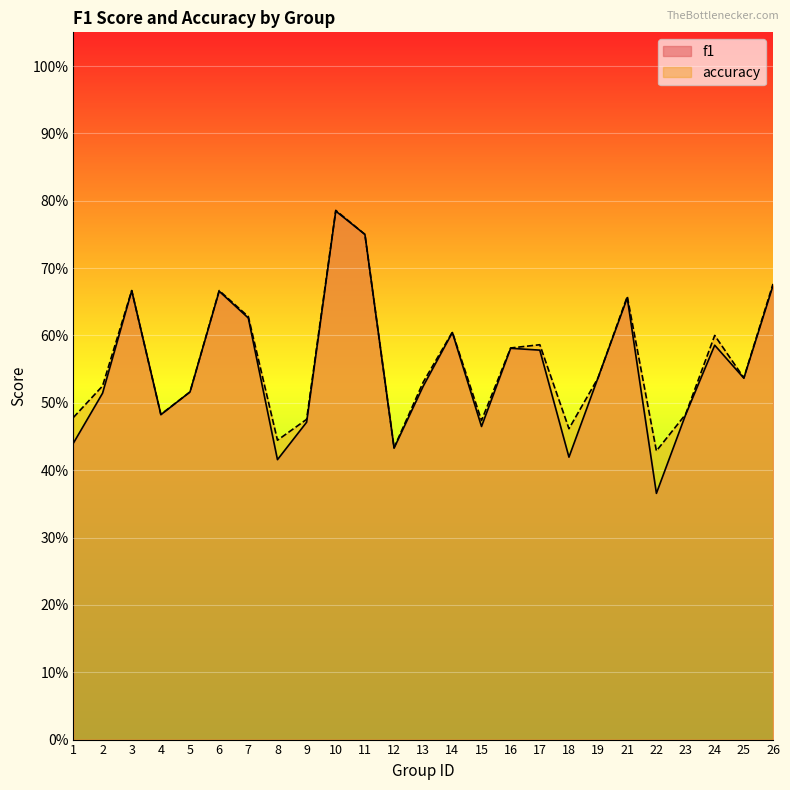

Reading left to right, transcribe all the data shown in this chart.

f1: 1=0.4	2=0.5	3=0.7	4=0.5	5=0.5	6=0.7	7=0.6	8=0.4	9=0.5	10=0.8	11=0.8	12=0.4	13=0.5	14=0.6	15=0.5	16=0.6	17=0.6	18=0.4	19=0.5	21=0.7	22=0.4	23=0.5	24=0.6	25=0.5	26=0.7
accuracy: 1=0.5	2=0.5	3=0.7	4=0.5	5=0.5	6=0.7	7=0.6	8=0.4	9=0.5	10=0.8	11=0.8	12=0.4	13=0.5	14=0.6	15=0.5	16=0.6	17=0.6	18=0.5	19=0.5	21=0.7	22=0.4	23=0.5	24=0.6	25=0.5	26=0.7